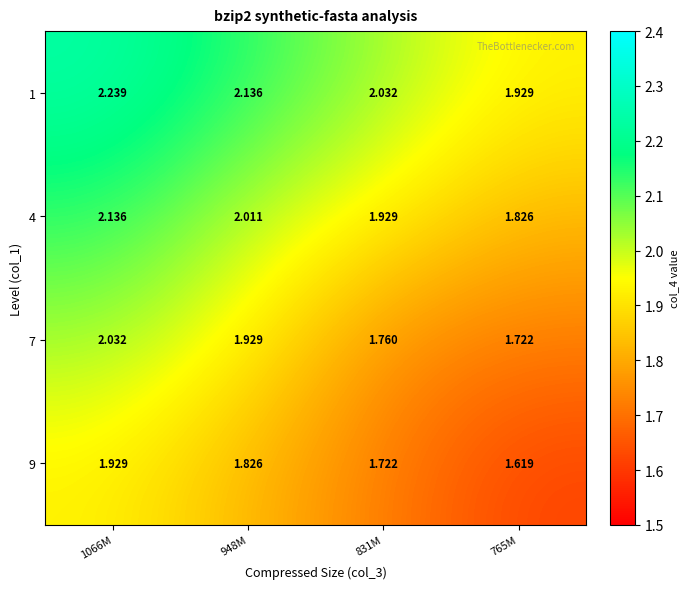

Is the value of 4 at 831M greater than the value of 7 at 765M?

Yes